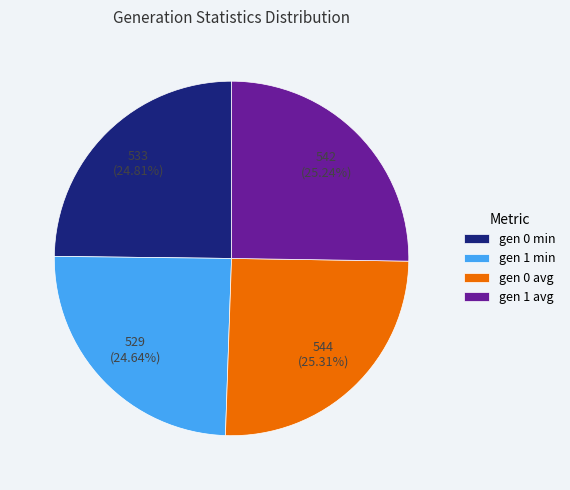

Combined, do gen 0 min and gen 1 avg account for over 50%?

Yes